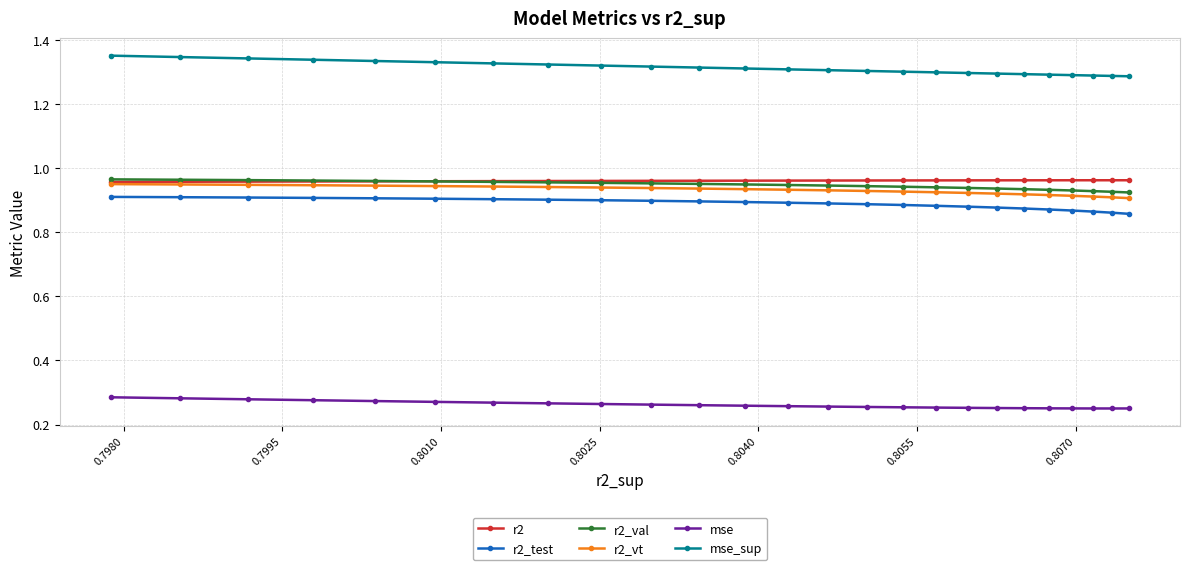

True or false: r2_test and r2 intersect in this chart.

False